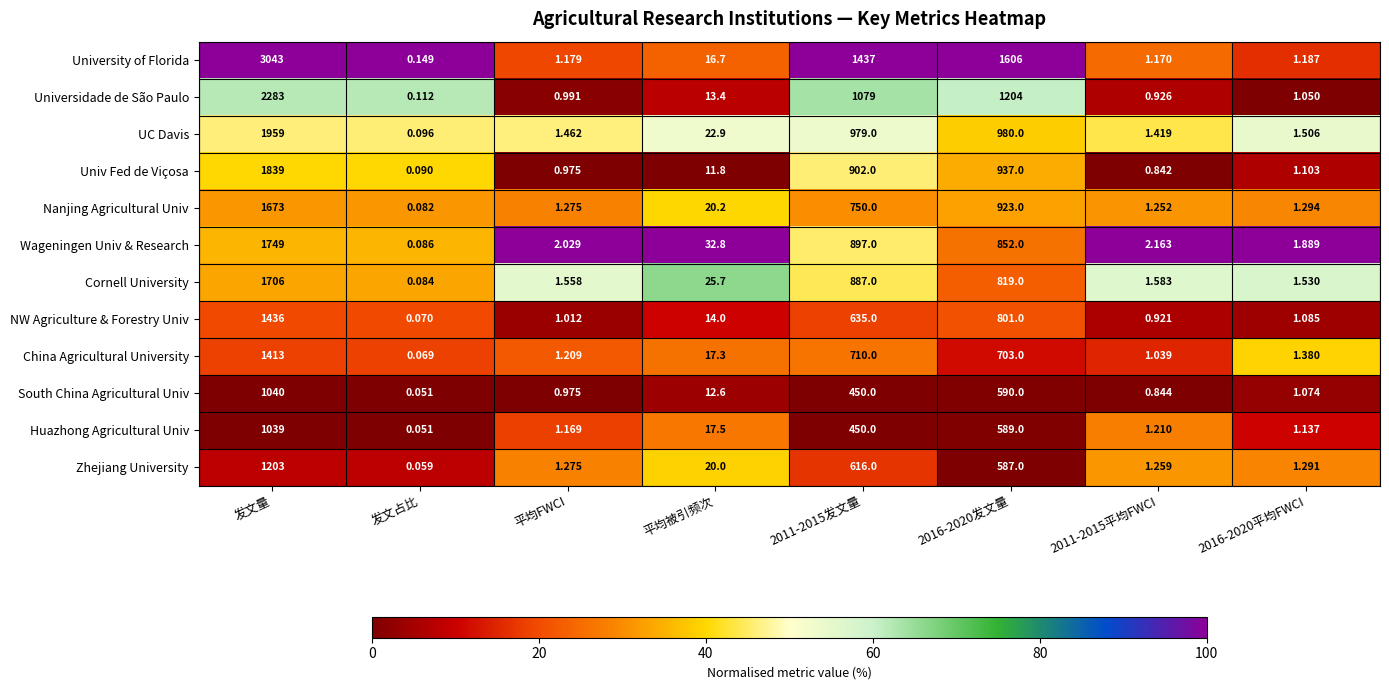

Which series has the largest range (max minus min)?

University of Florida